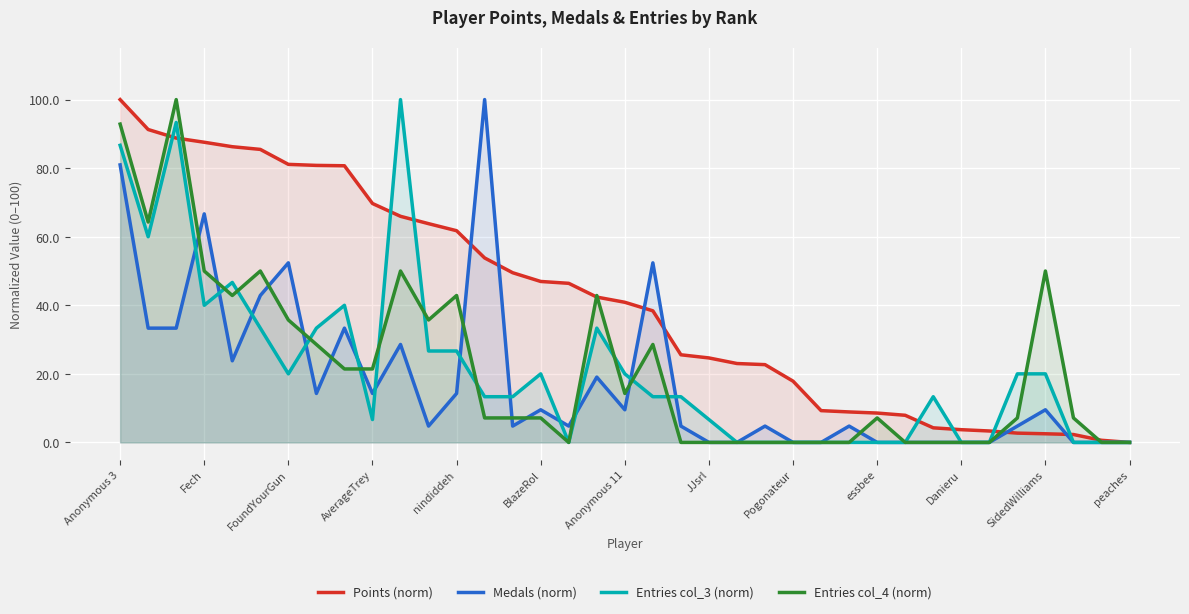

At which category is the sum across all series the highest?

Anonymous 3